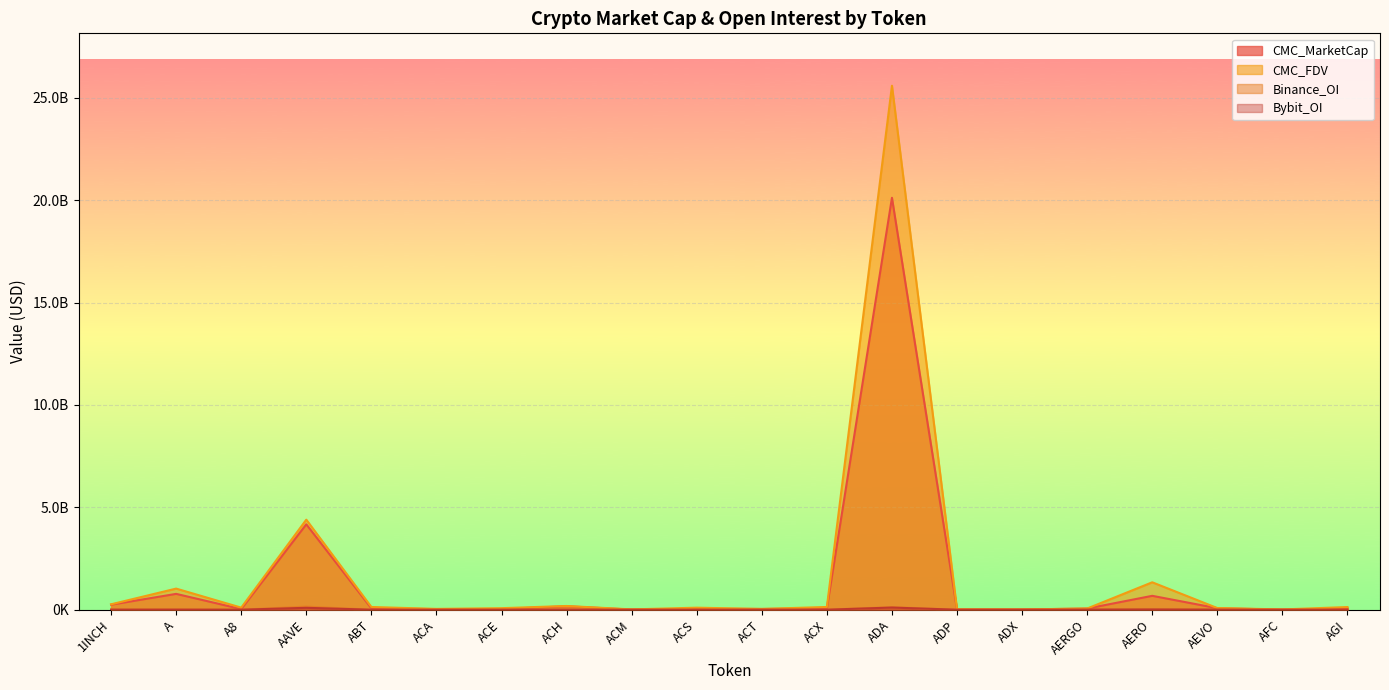

Is it true that Binance_OI equals -53115770.2 at ACM?

False